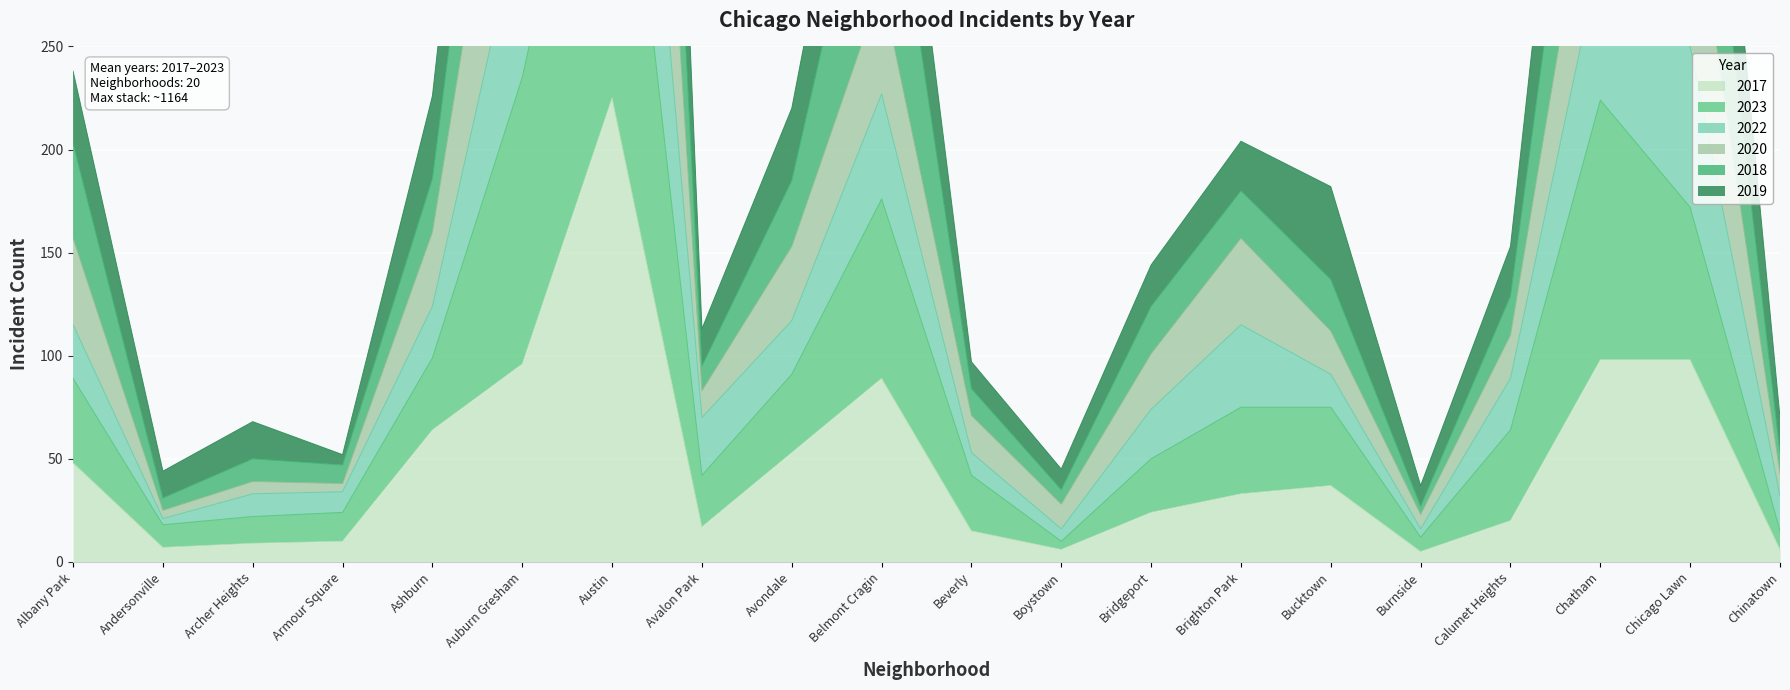

What is the maximum value for 2017?

225